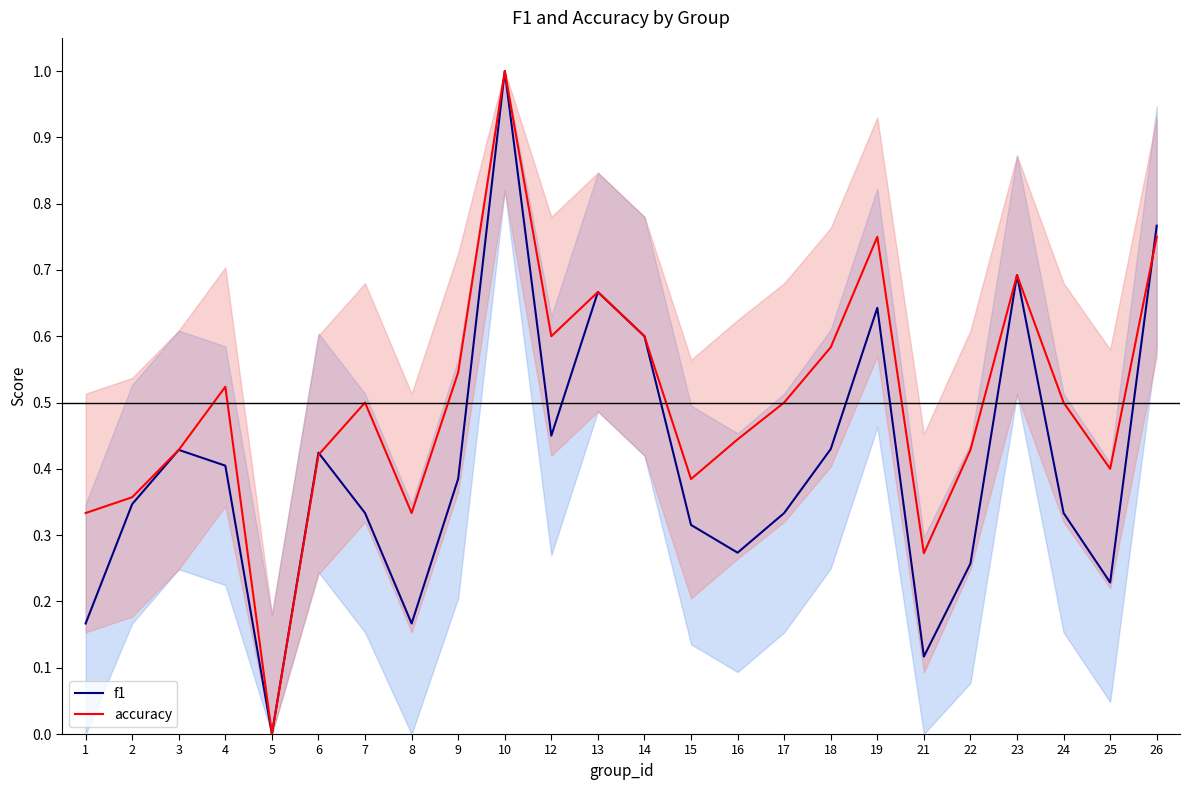

What is the value of the f1 point at the 11th from the left?

0.5